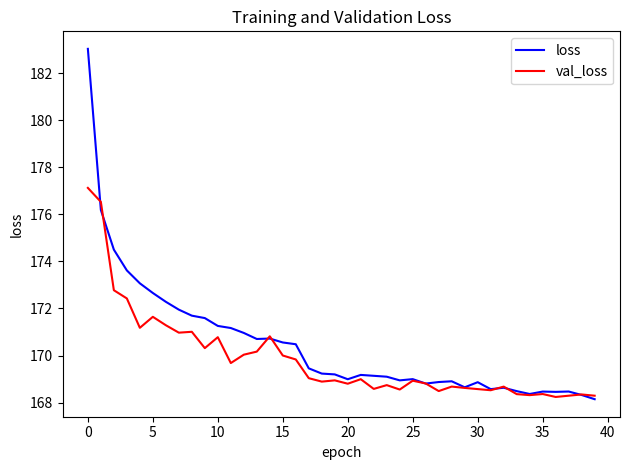

Which series ends up on top after the final intersection of loss and val_loss?

val_loss